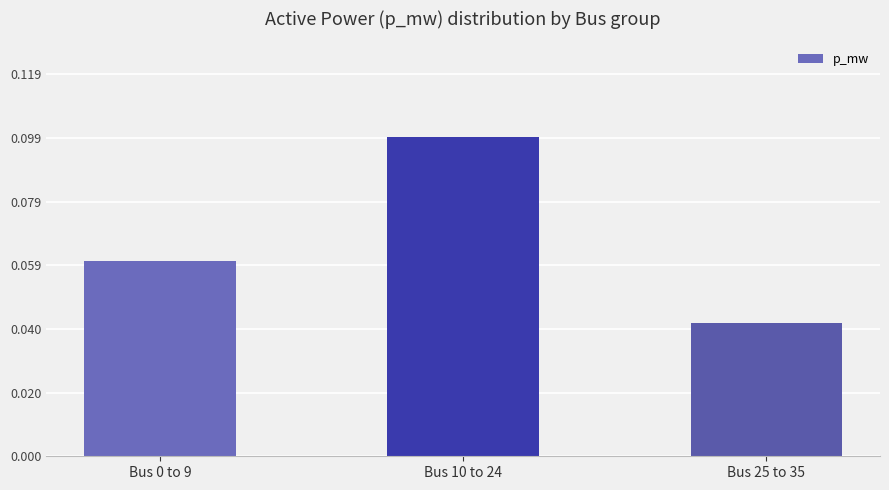

Is it true that the value at Bus 0 to 9 is 0.0?

False